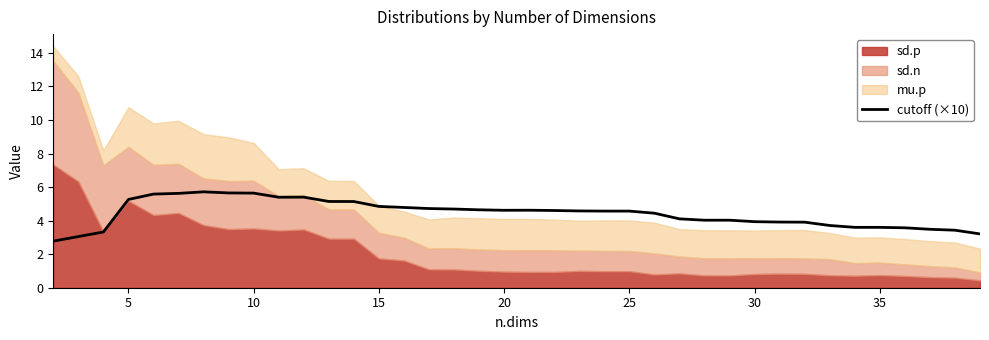

The chart shows a value of 2.3 at 10. True or false?

False